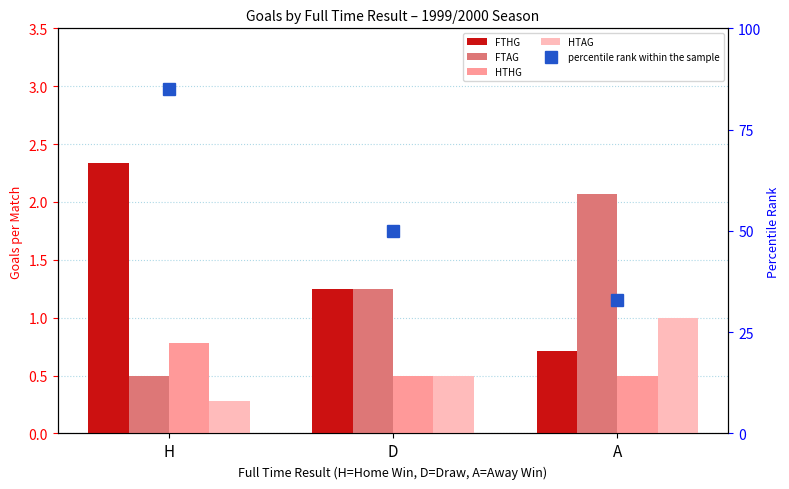

Reading right to left, what are all the values shown in this chart?

FTHG: 0.7	1.2	2.3
FTAG: 2.1	1.2	0.5
HTHG: 0.5	0.5	0.8
HTAG: 1.0	0.5	0.3
percentile rank within the sample: 33.0	50.0	85.0